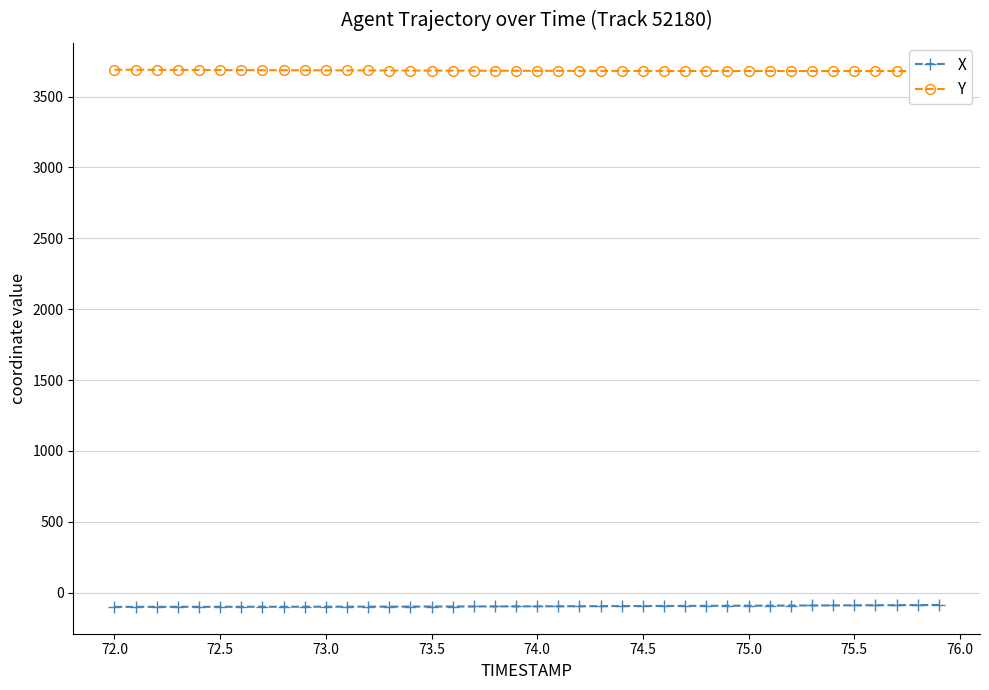

At how many categories does at least one series exceed 2226?

40